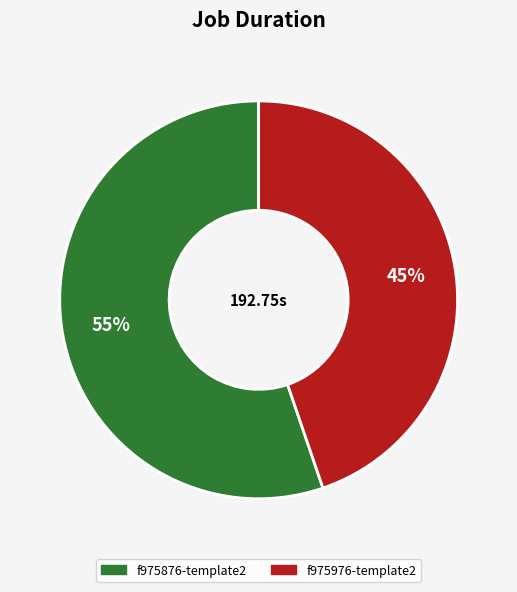

Approximately how many times larger is the value at f975976-template2 compared to f975876-template2?

0.8